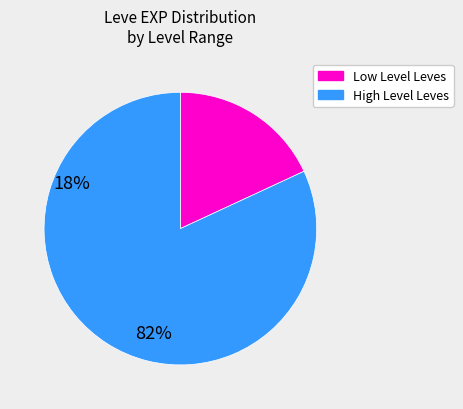

Is there any slice that represents more than half of the pie?

Yes